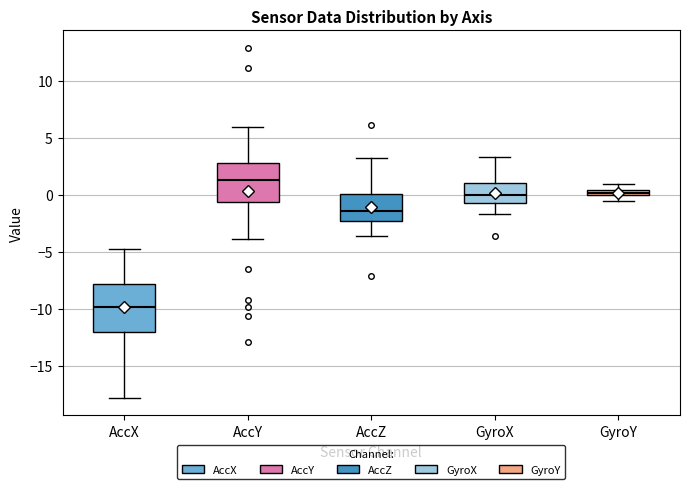

Which box is the tallest, from its lower edge to its upper edge?

AccX